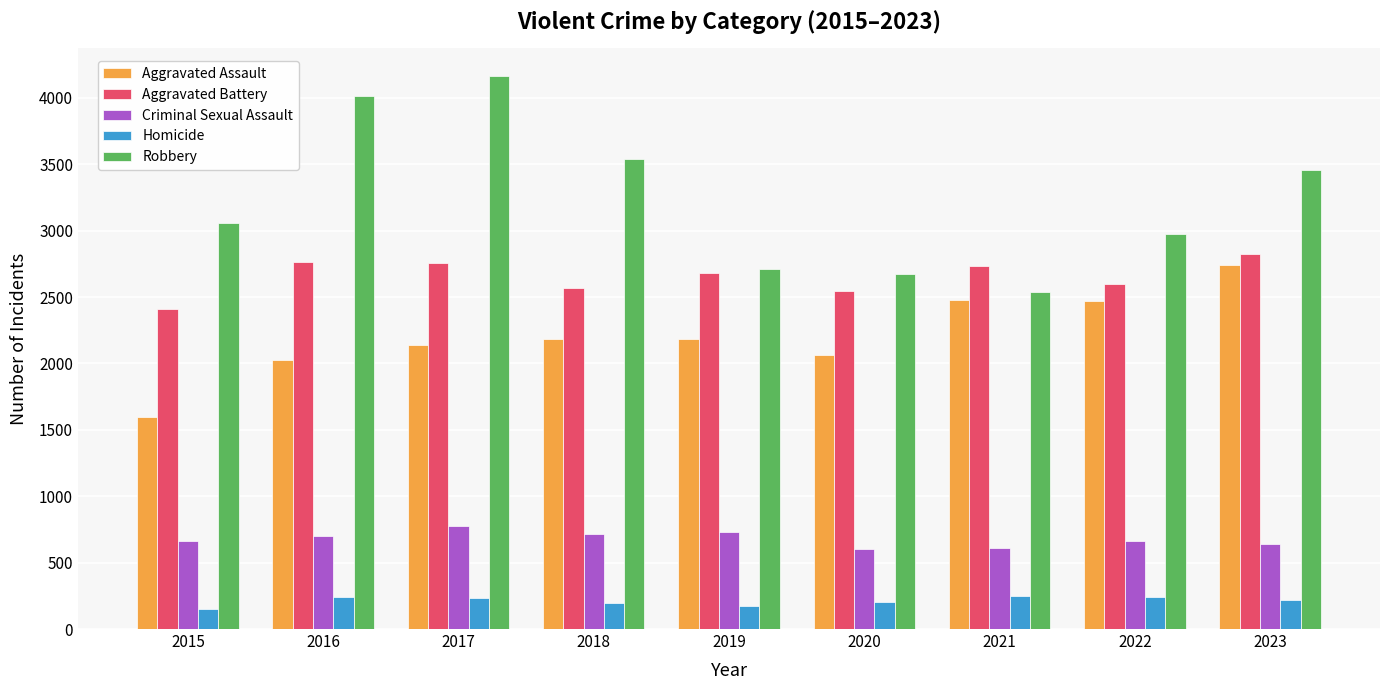

At how many categories does at least one series exceed 251?

9